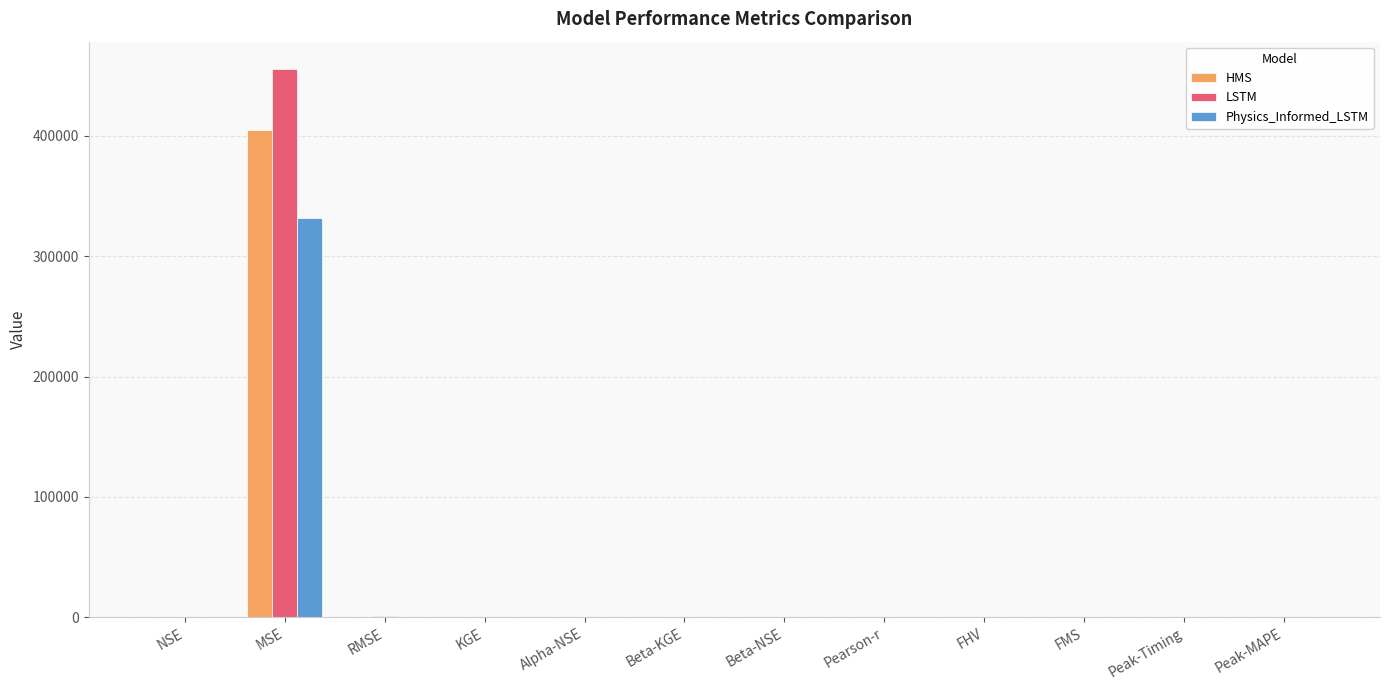

At which category is the sum across all series the highest?

MSE